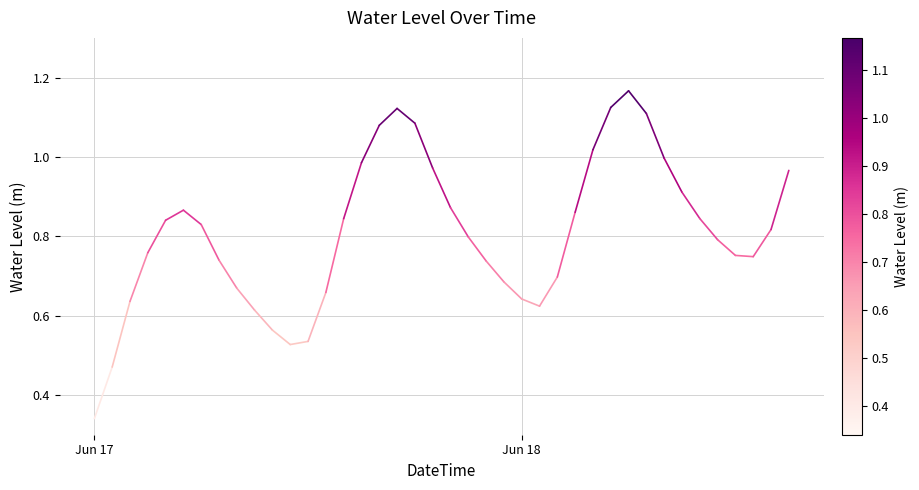

What is the difference between the maximum and minimum values?

0.8